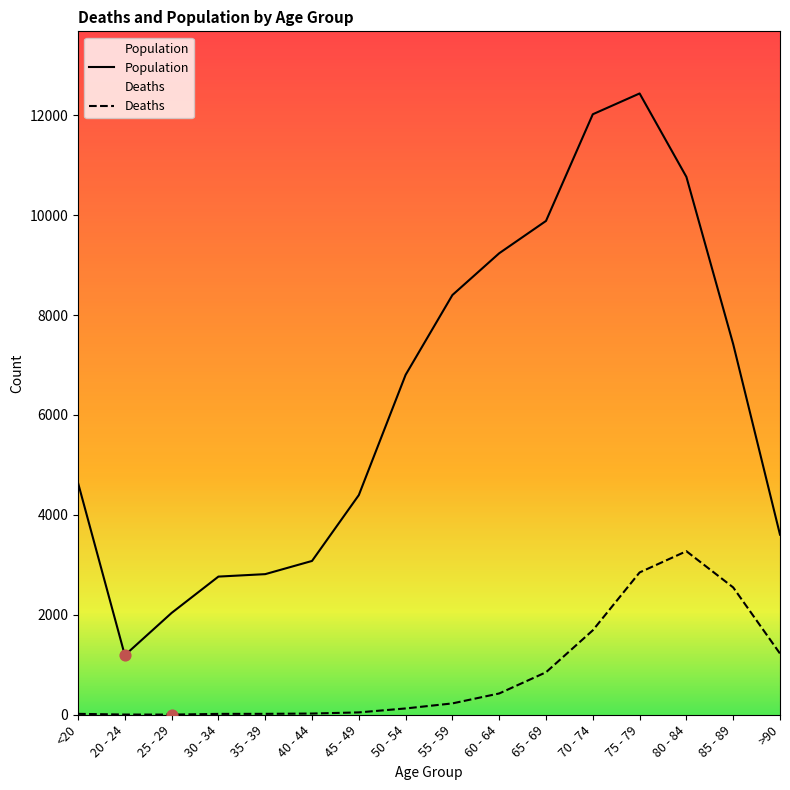

What are all the series names shown in the legend?

Deaths, Population